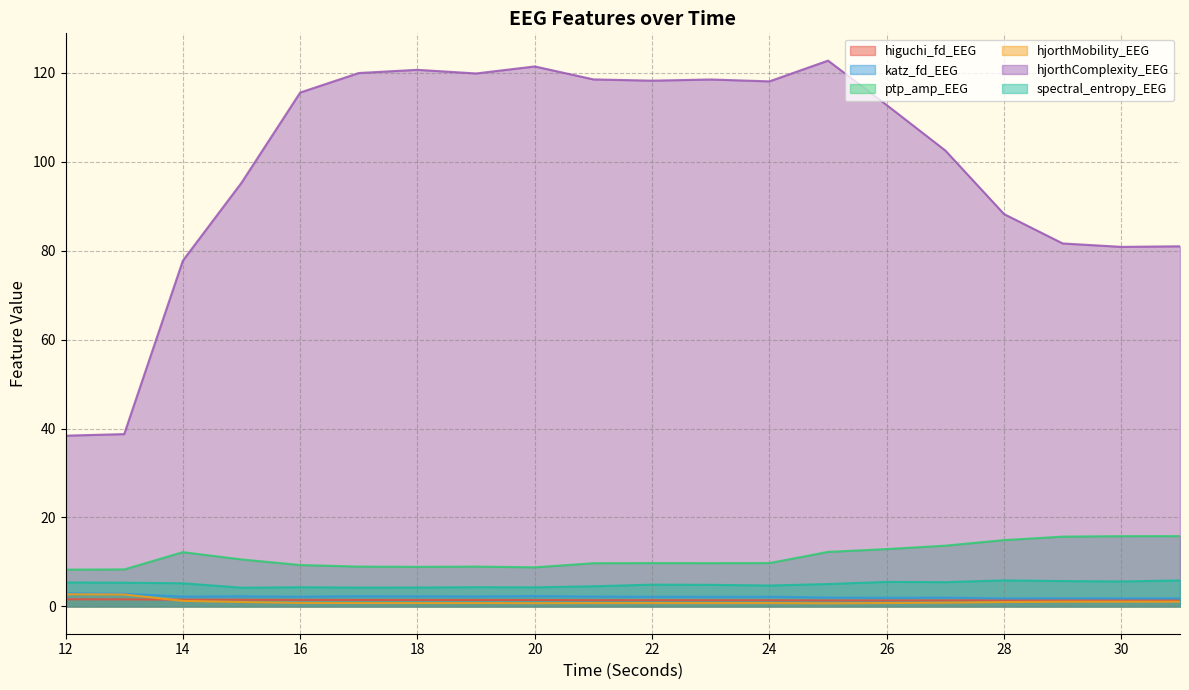

Reading right to left, extract all data points from this chart.

higuchi_fd_EEG: 1.4	1.4	1.4	1.4	1.4	1.4	1.4	1.4	1.4	1.4	1.4	1.5	1.5	1.5	1.5	1.5	1.5	1.5	1.6	1.6
katz_fd_EEG: 1.8	1.8	1.8	1.8	2.0	2.0	2.0	2.2	2.2	2.2	2.2	2.3	2.2	2.3	2.3	2.2	2.3	2.2	2.9	2.9
ptp_amp_EEG: 15.8	15.8	15.7	14.9	13.7	12.9	12.3	9.7	9.7	9.7	9.7	8.8	9.0	8.9	9.0	9.3	10.6	12.2	8.3	8.3
hjorthMobility_EEG: 1.1	1.1	1.1	1.0	0.8	0.8	0.7	0.8	0.8	0.8	0.8	0.7	0.8	0.8	0.8	0.8	1.0	1.2	2.7	2.7
hjorthComplexity_EEG: 81.0	80.8	81.6	88.2	102.5	112.7	122.7	118.1	118.5	118.2	118.5	121.4	119.8	120.7	119.9	115.5	95.3	77.7	38.7	38.4
spectral_entropy_EEG: 5.8	5.6	5.7	5.9	5.5	5.5	5.0	4.7	4.9	4.9	4.5	4.3	4.3	4.3	4.2	4.3	4.2	5.2	5.3	5.4